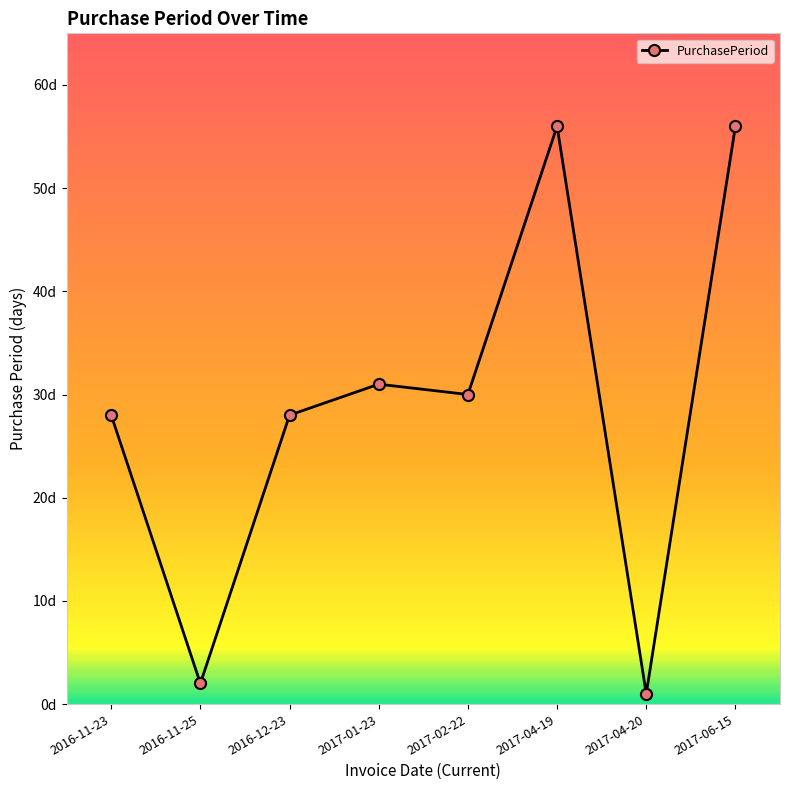

Does the chart have visible grid lines?

No